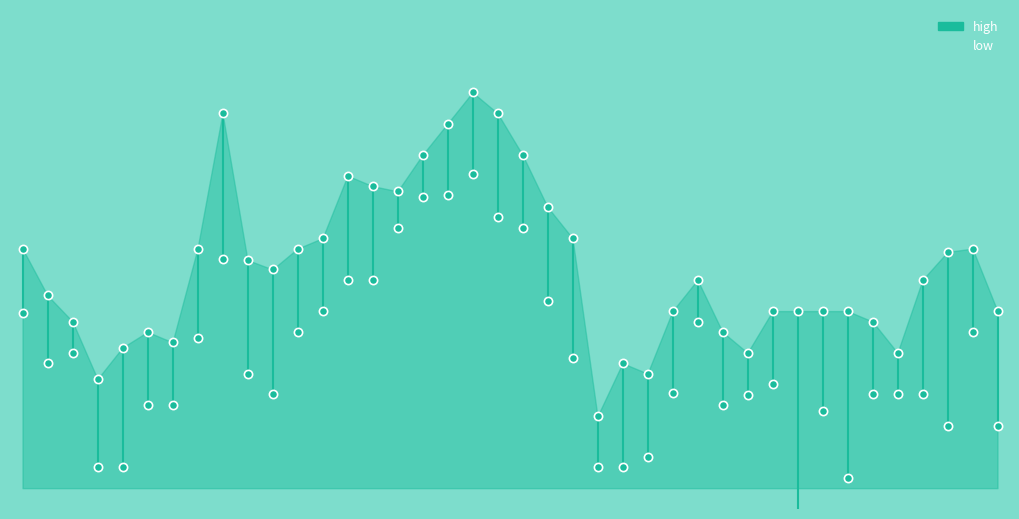

At how many categories does at least one series exceed 53?

40